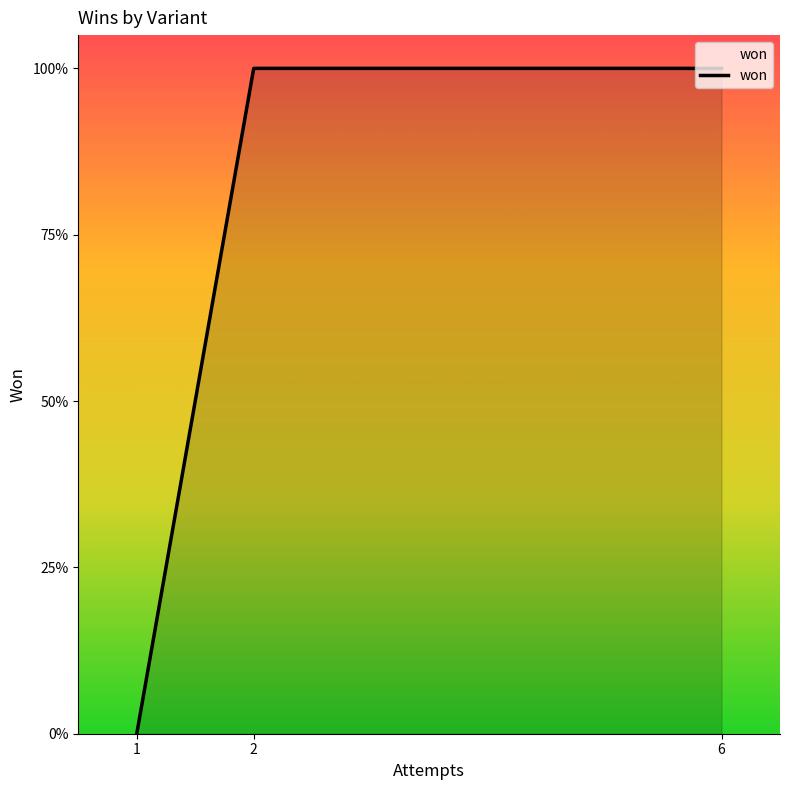

At which label is the value closest to 0?

1